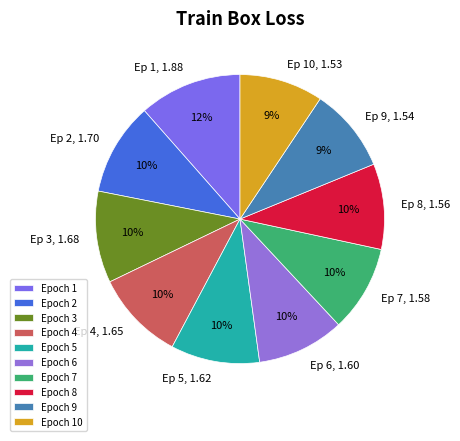

Count the number of slices in the pie.

10